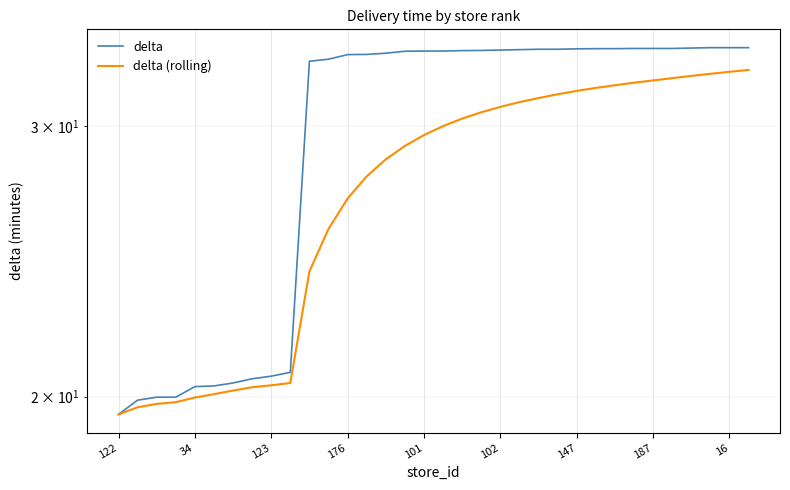

Between 10 and 12, which series saw the biggest shift?

delta (rolling)